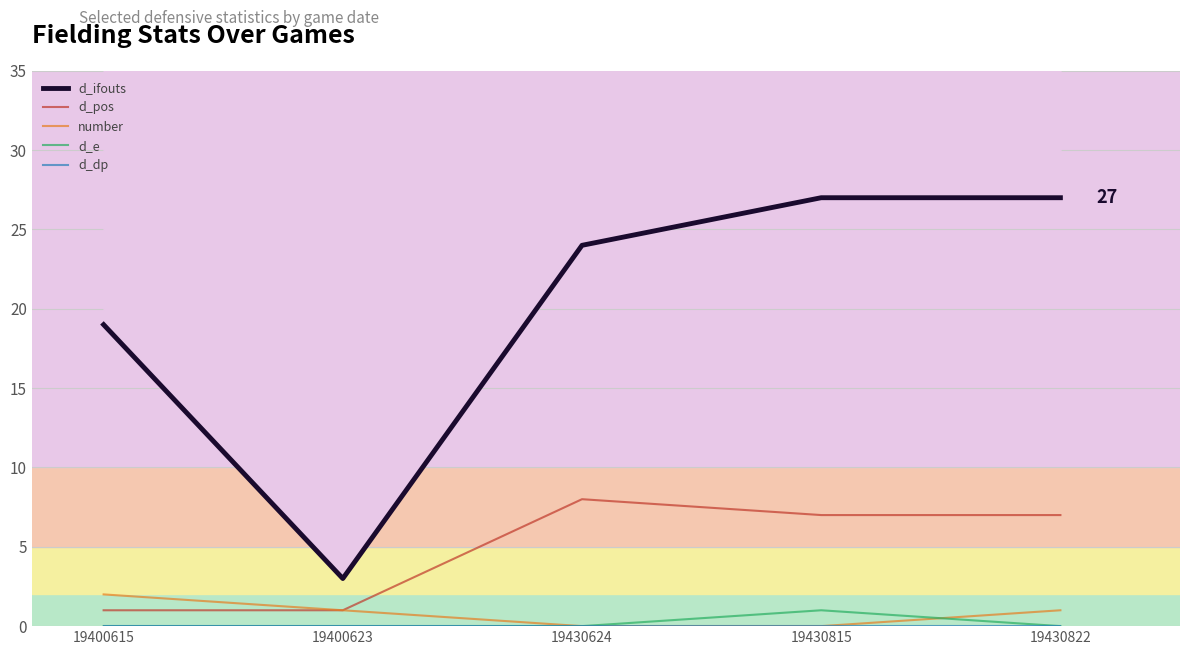

Where do d_e and number first cross each other?

19430815 and 19430822